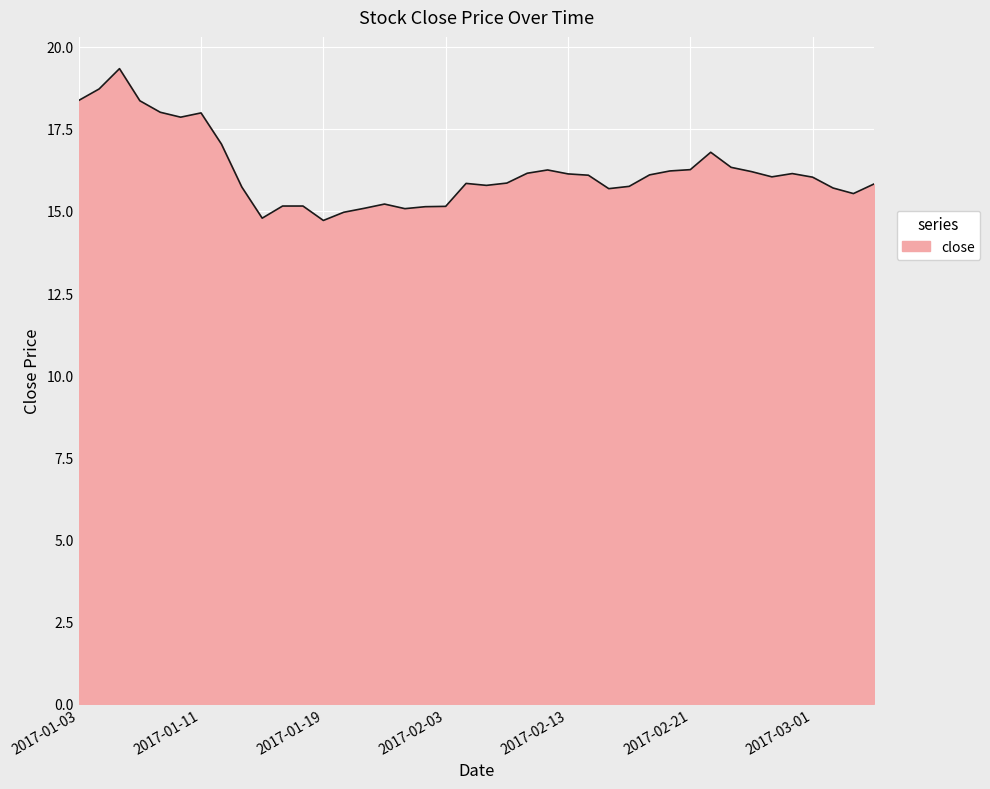

What is the greatest value displayed?

19.3